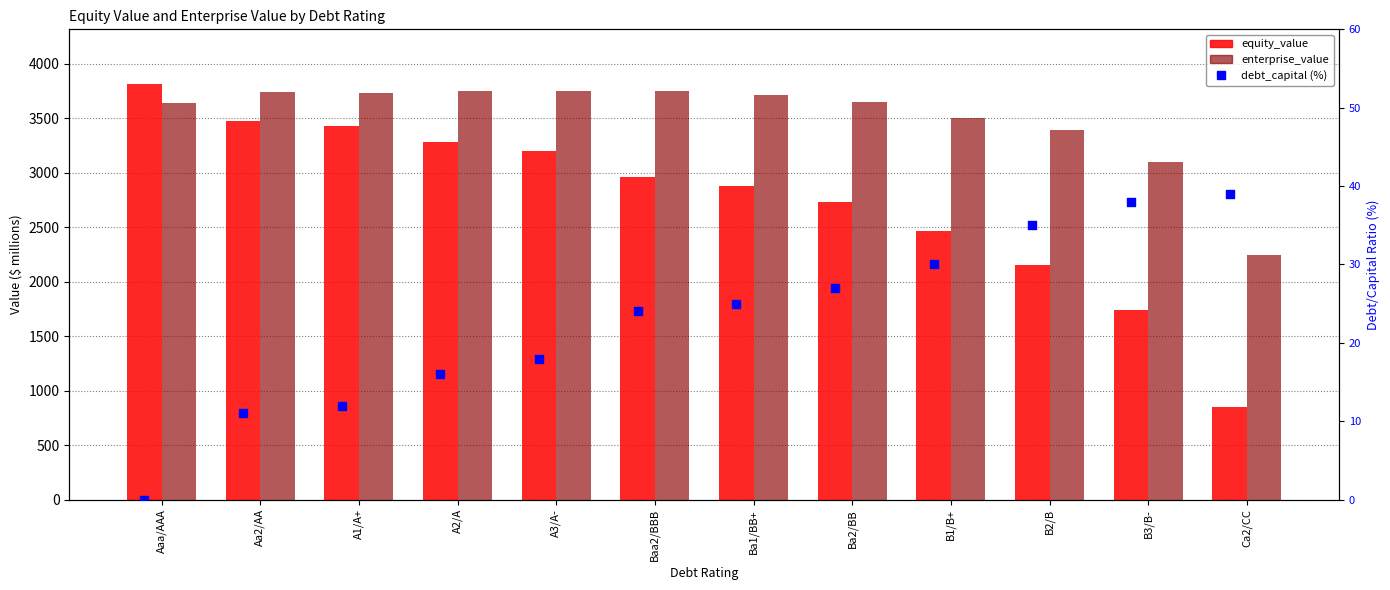

Which series has the largest Y range (max minus min)?

equity_value